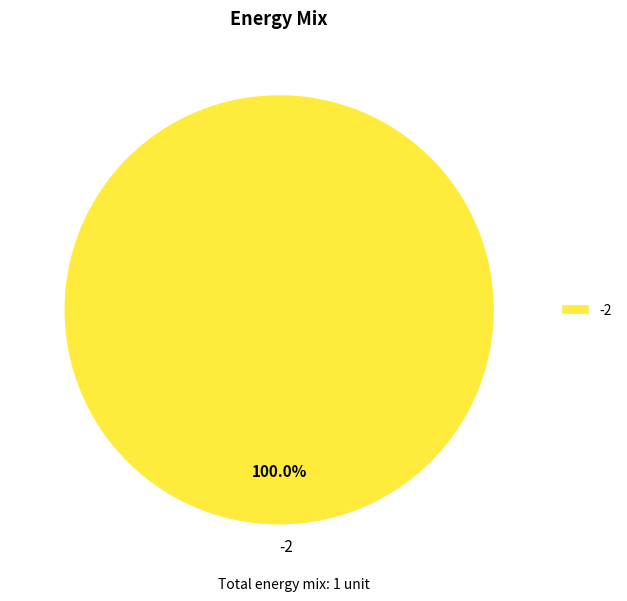

How many segments does this pie chart have?

1